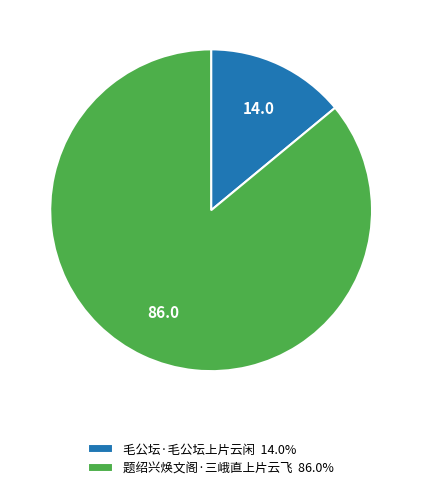

Rank the categories by value from lowest to highest.

毛公坛·毛公坛上片云闲, 题绍兴焕文阁·三峨直上片云飞